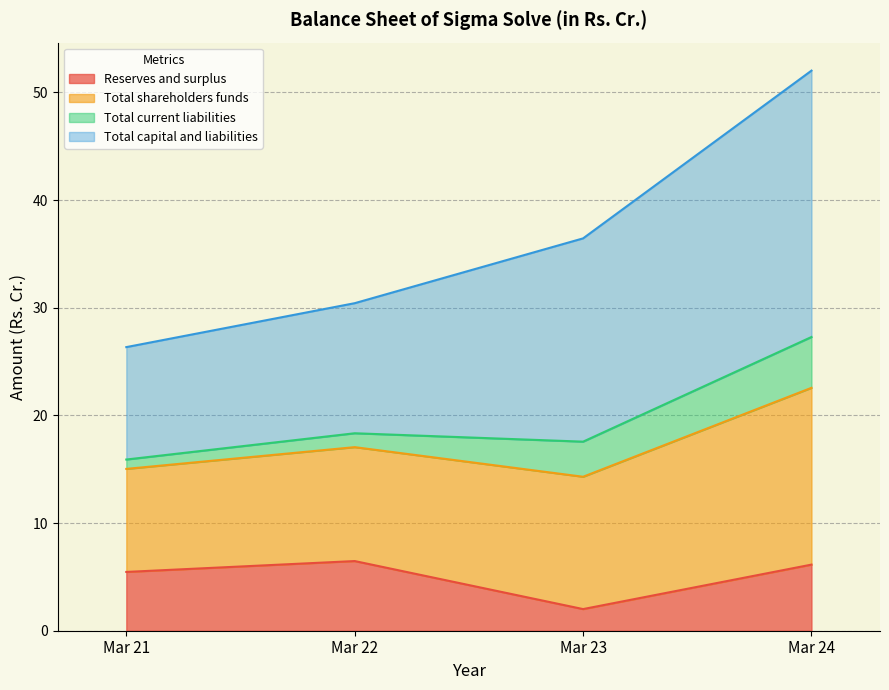

In Reserves and surplus, how many points are lower than both neighbors (excluding endpoints)?

1